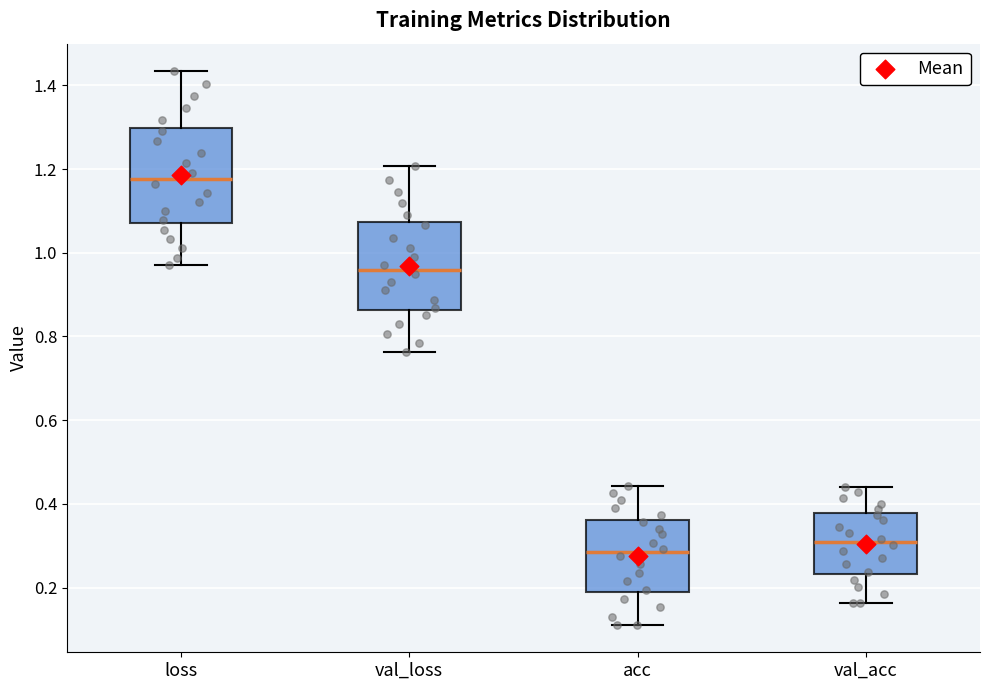

Where does the median line of the box for loss sit on the y-axis? The values are not printed on the chart, so give them approximately, as read against the axis.

1.18